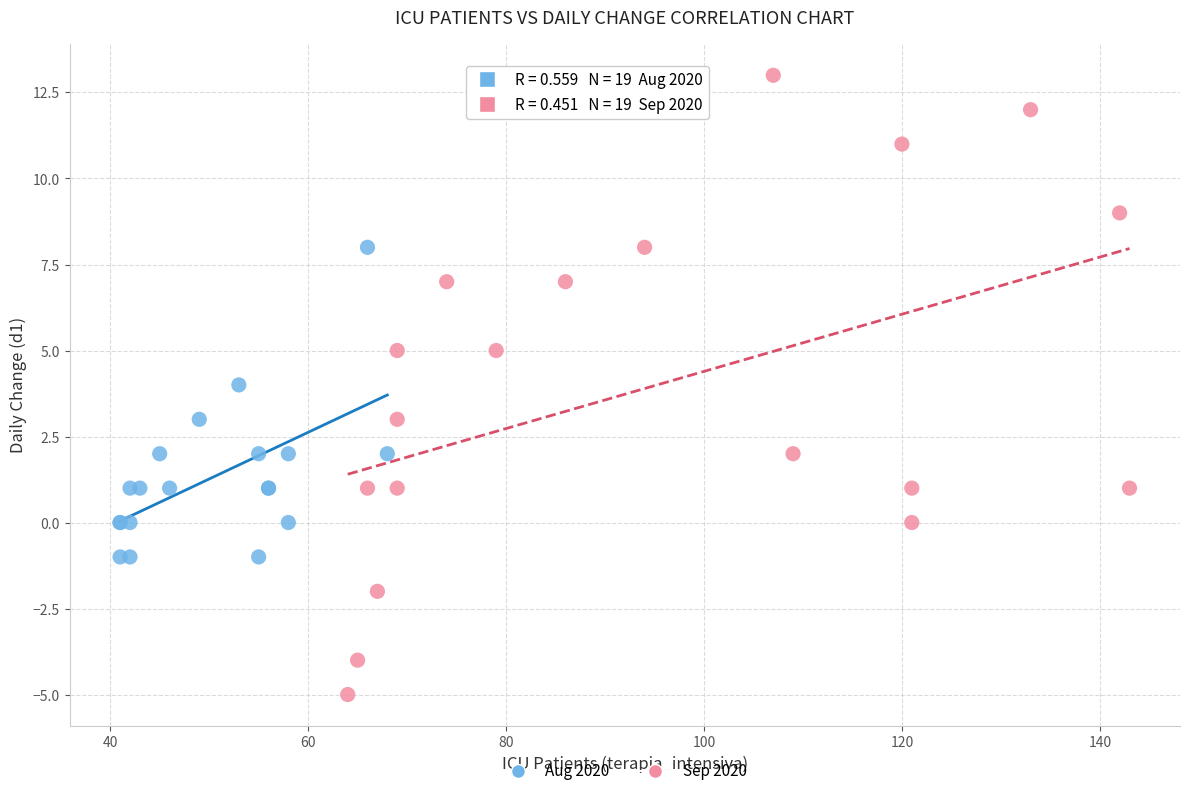

Which series has the largest Y range (max minus min)?

Sep 2020